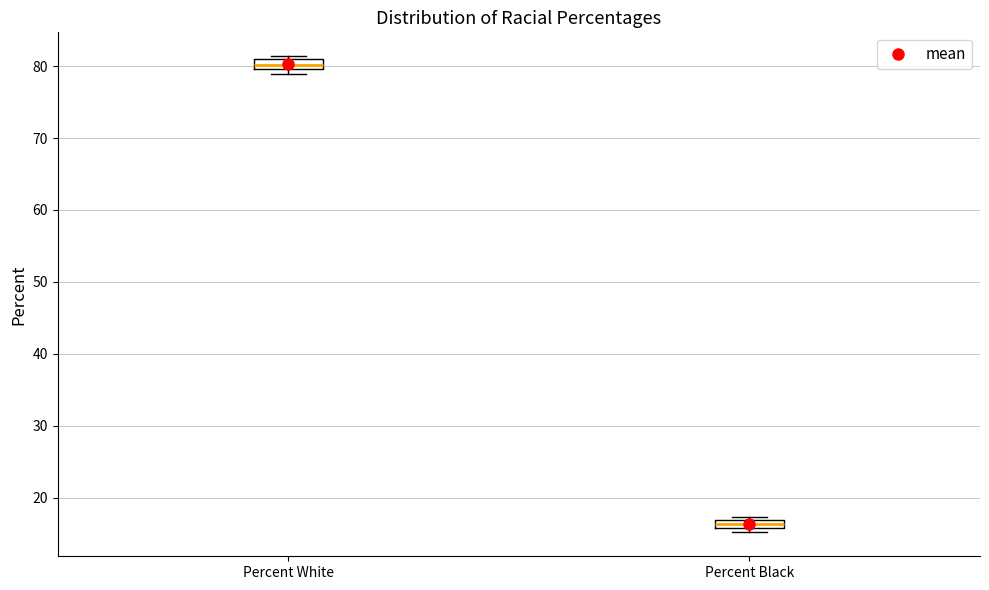

Which box's median line is the lowest?

Percent Black